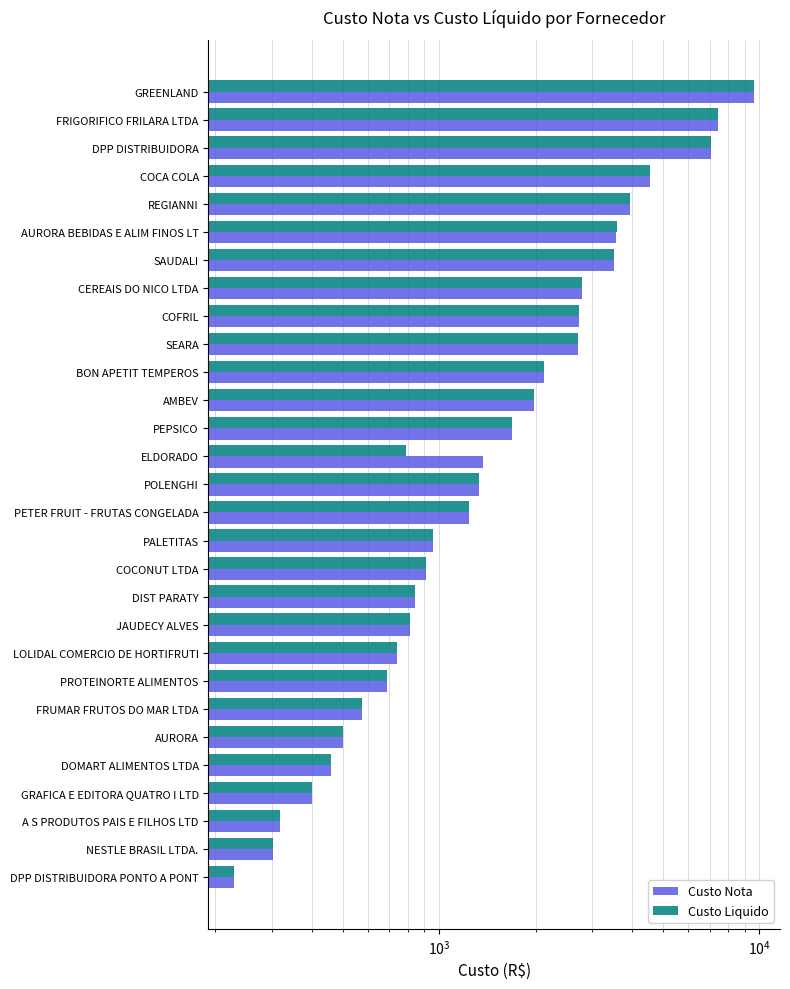

How many bars are there in each group?

2